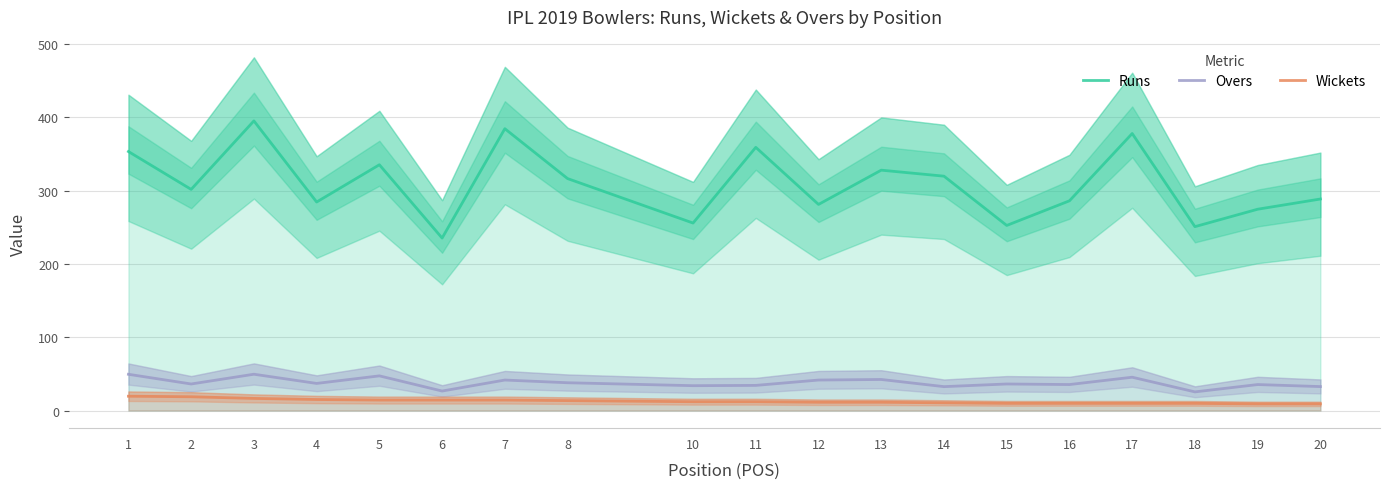

True or false: Overs has a value of 45.4 at 17.

True